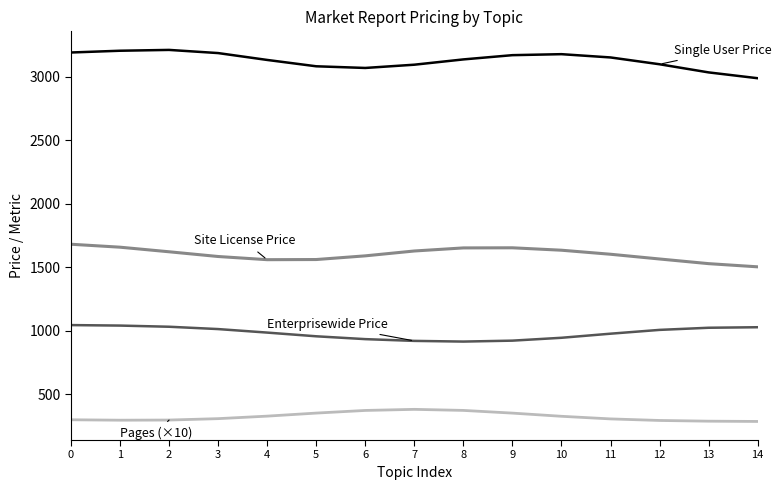

What is the total value across all series at 2?

6163.4